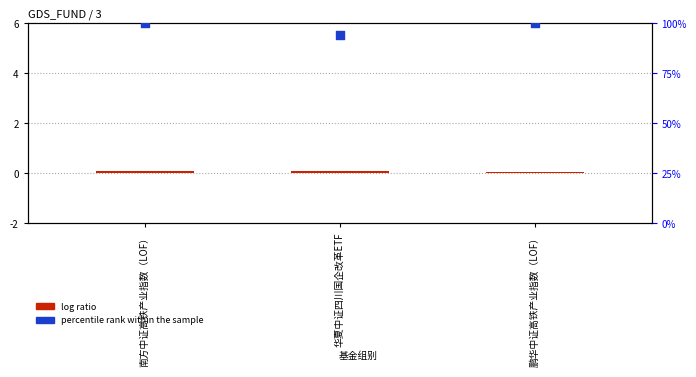

What is the total value across all series at 华夏中证四川国企改革ETF?

93.9